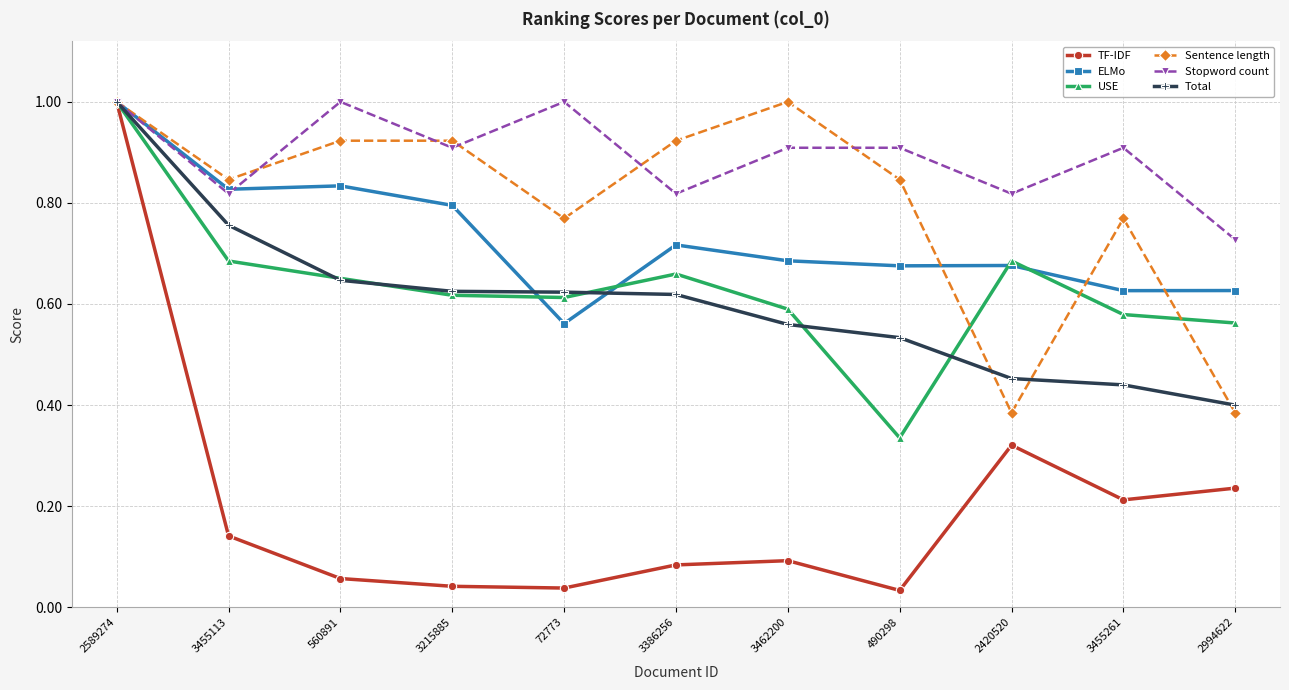

What position from the left is 3215885?

4